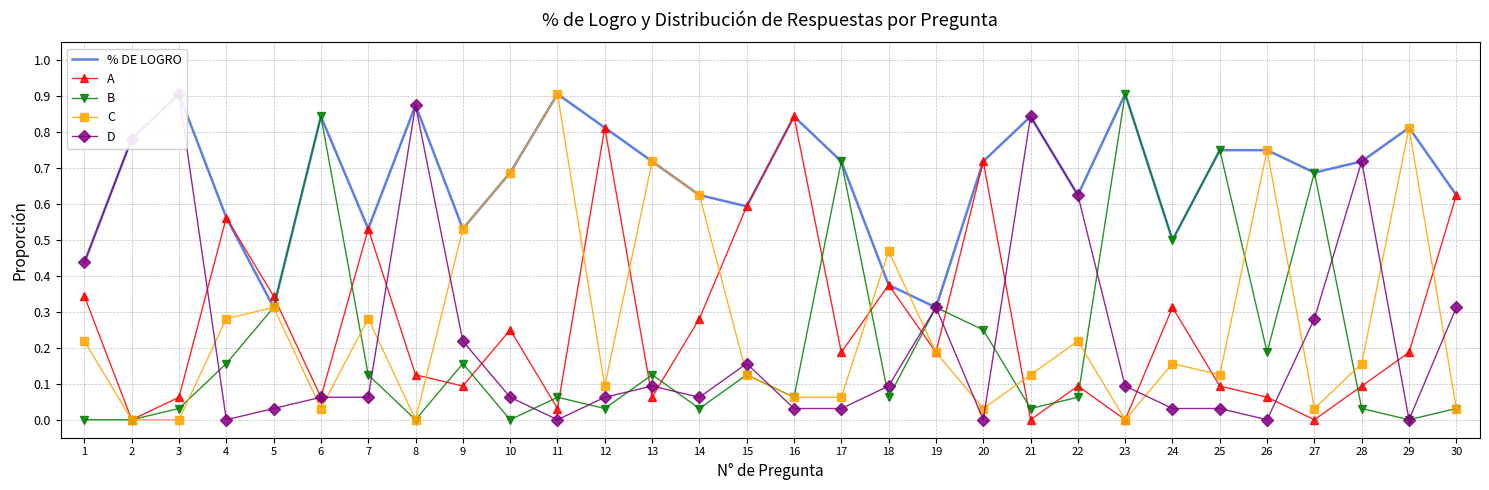

Between 21 and 30, which is larger?

21